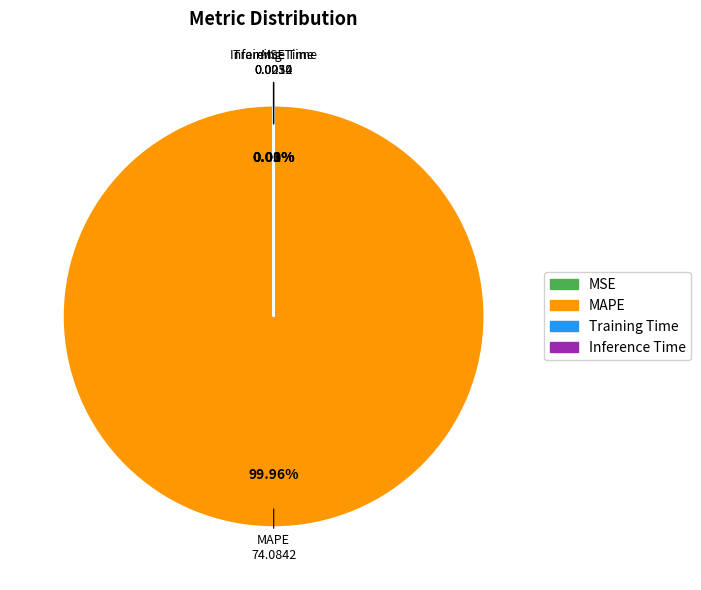

Is there a majority slice in this chart?

Yes